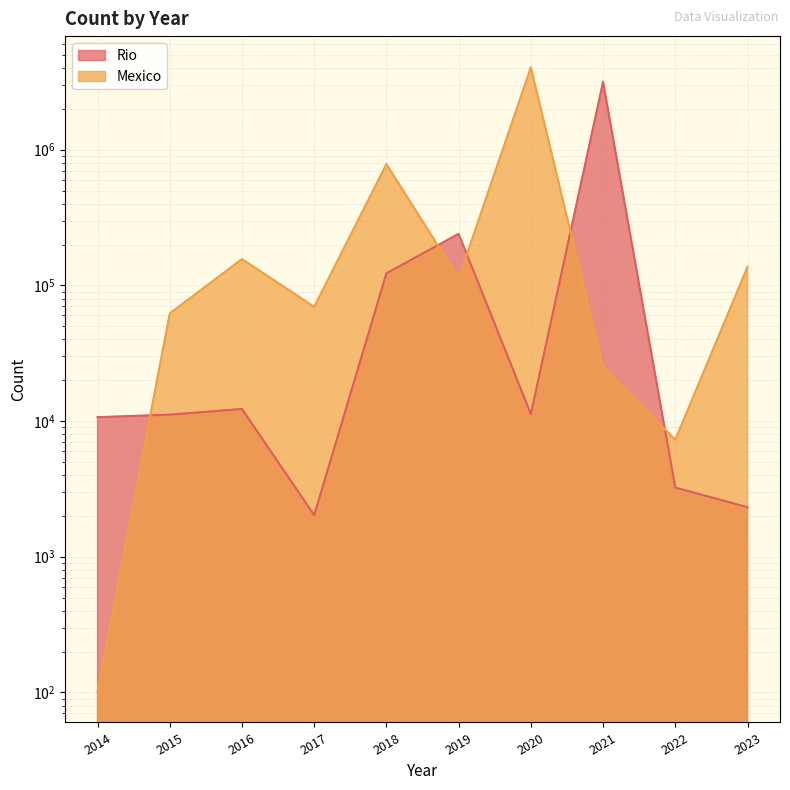

Reading left to right, what are all the values shown in this chart?

Rio: 2014=10681.8	2015=11141.0	2016=12271.9	2017=2025.6	2018=122755.0	2019=239689.9	2020=11263.8	2021=3161158.6	2022=3234.7	2023=2317.3
Mexico: 2014=102.0	2015=62166.0	2016=156179.0	2017=69504.0	2018=783400.0	2019=112517.0	2020=4045021.0	2021=25121.0	2022=7292.0	2023=136692.0